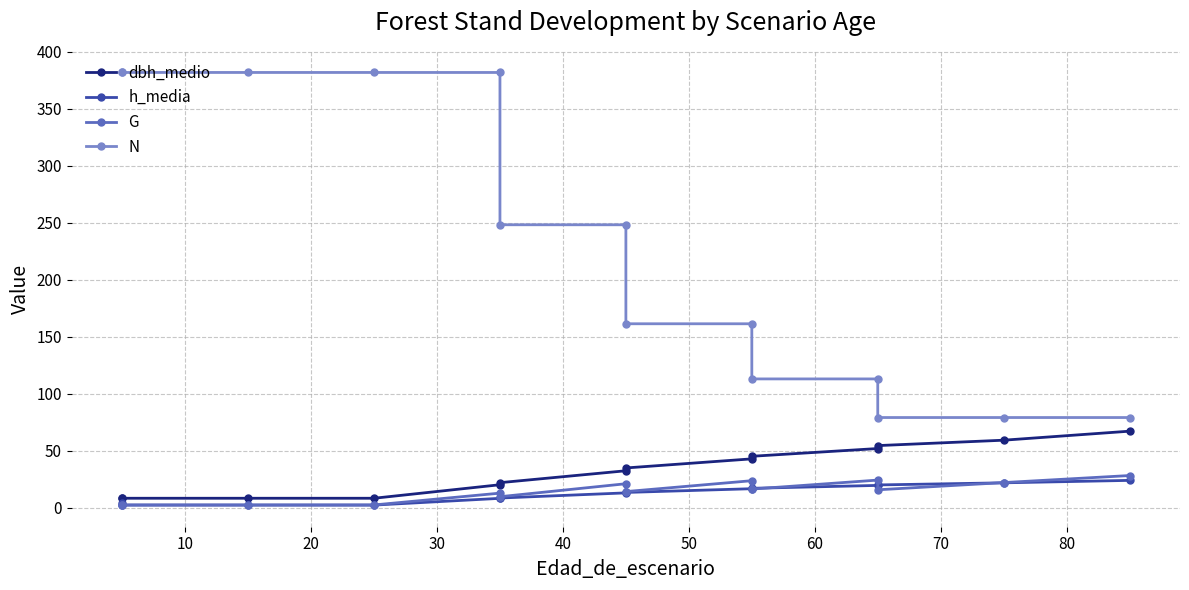

Is this an area chart (filled region under the line)?

No